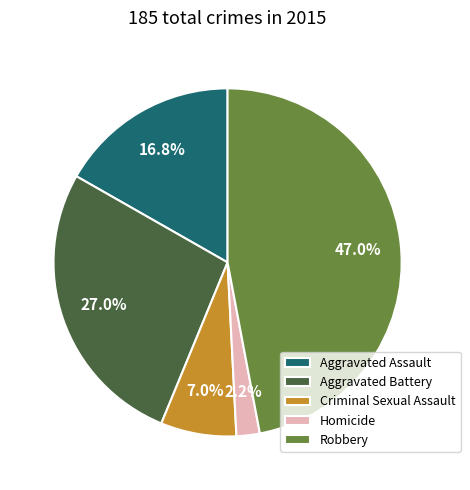

The Robbery slice represents 38% of the pie. True or false?

False